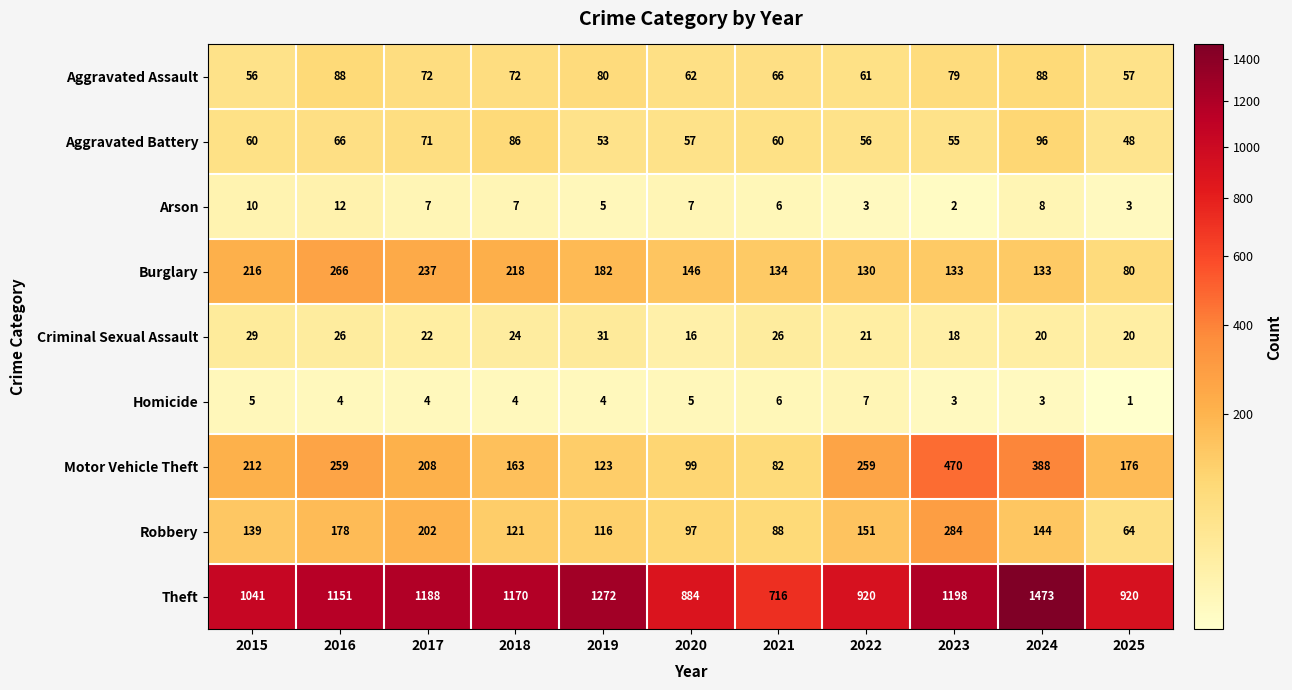

Which category has the lowest value across all series?

2025